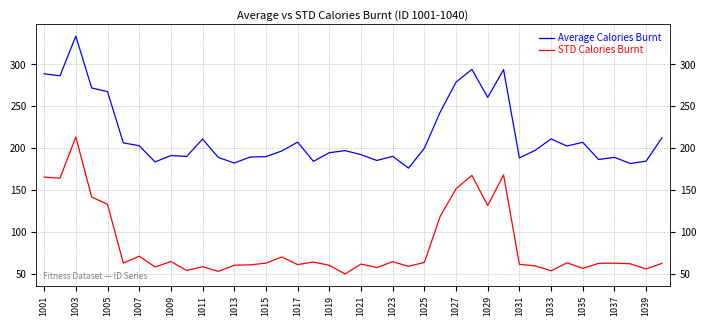

True or false: STD Calories Burnt and Average Calories Burnt cross at least once.

False